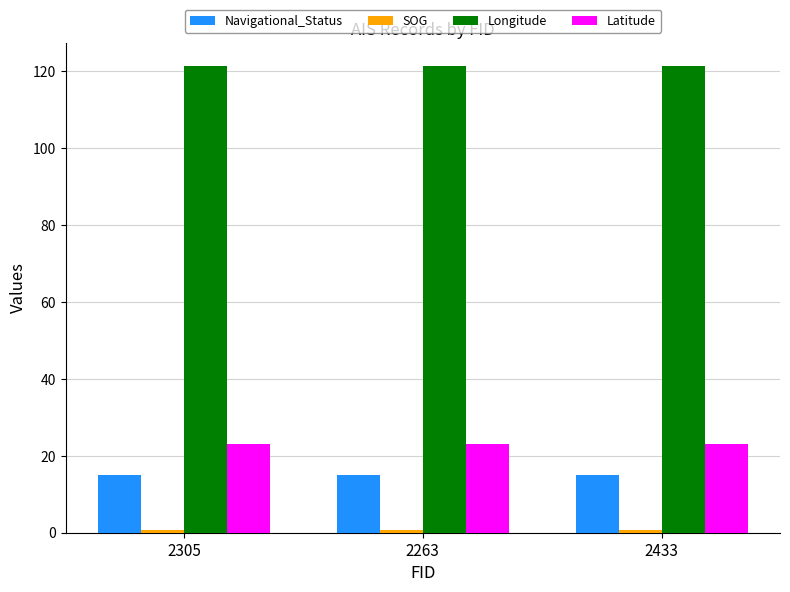

The value of Latitude at 2263 is 15.0. True or false?

False